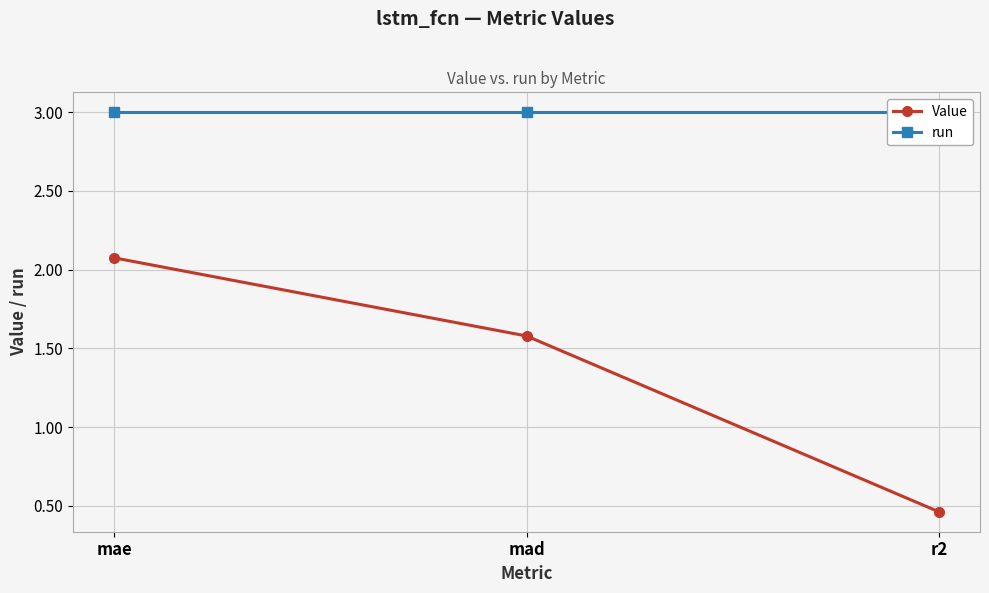

How many data points in Value are above 1?

2